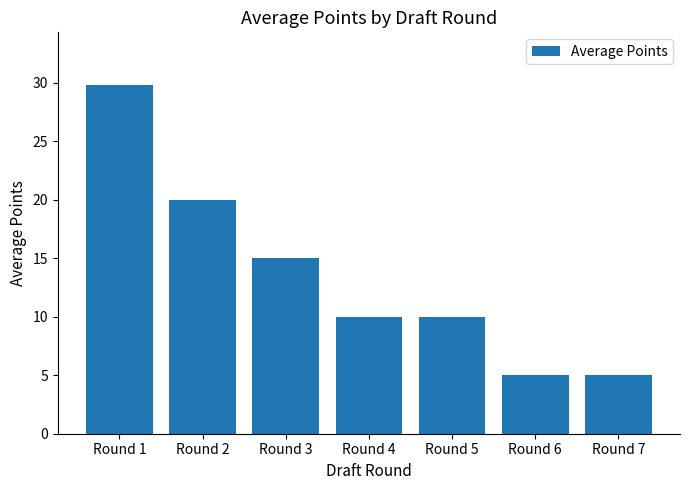

Is it true that the value at Round 3 is 15.0?

True